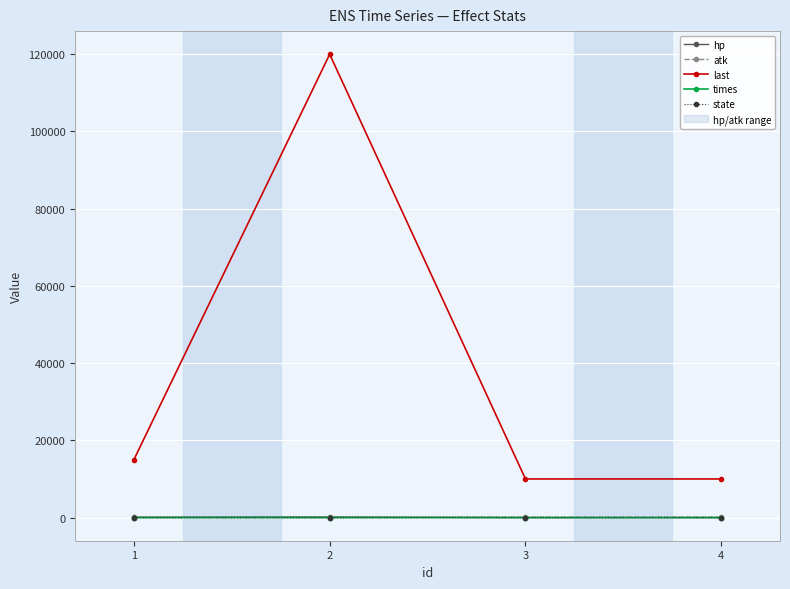

How many values in the hp series are below 100?

2